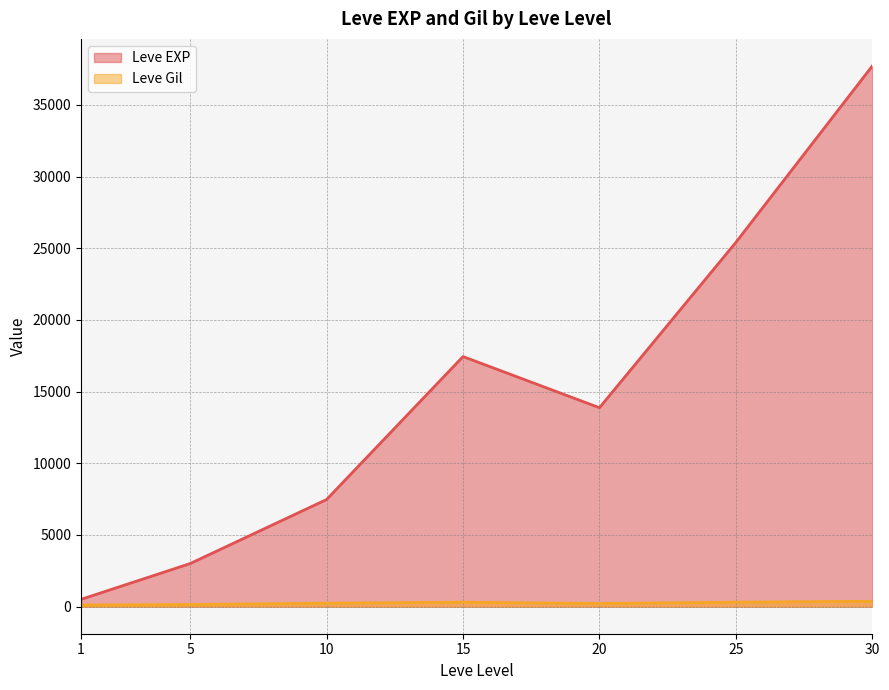

How many interior local valleys does the Leve EXP series have?

1